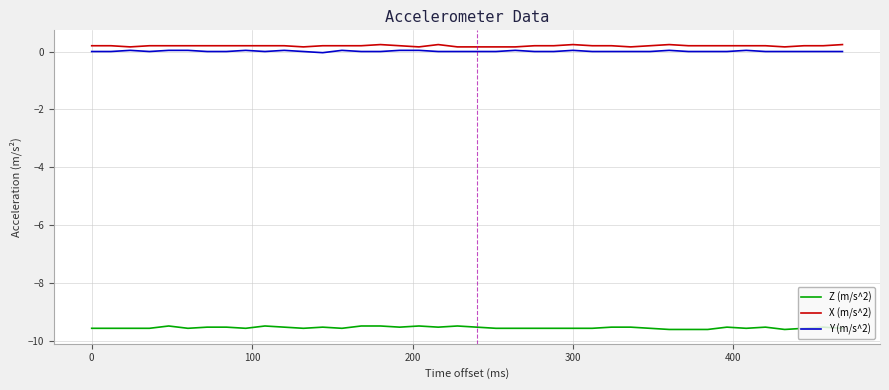

True or false: Y (m/s^2) and Z (m/s^2) cross at least once.

False